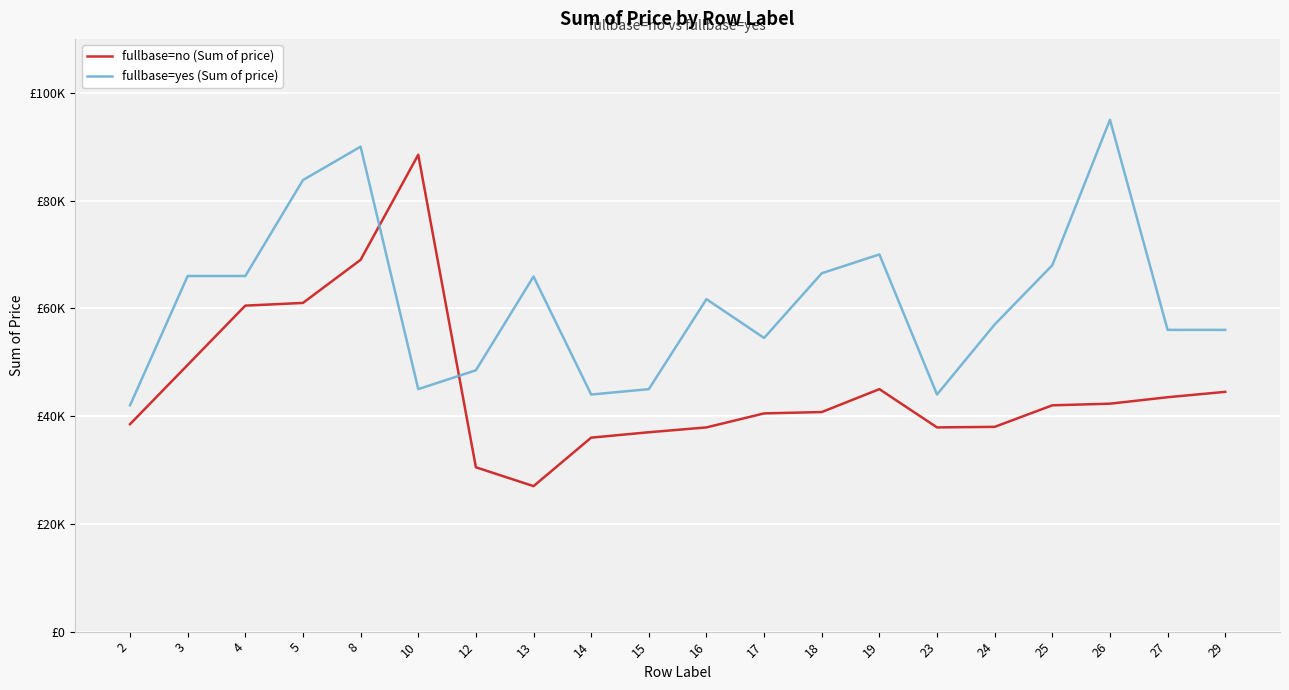

What are all the series names shown in the legend?

fullbase=no (Sum of price), fullbase=yes (Sum of price)